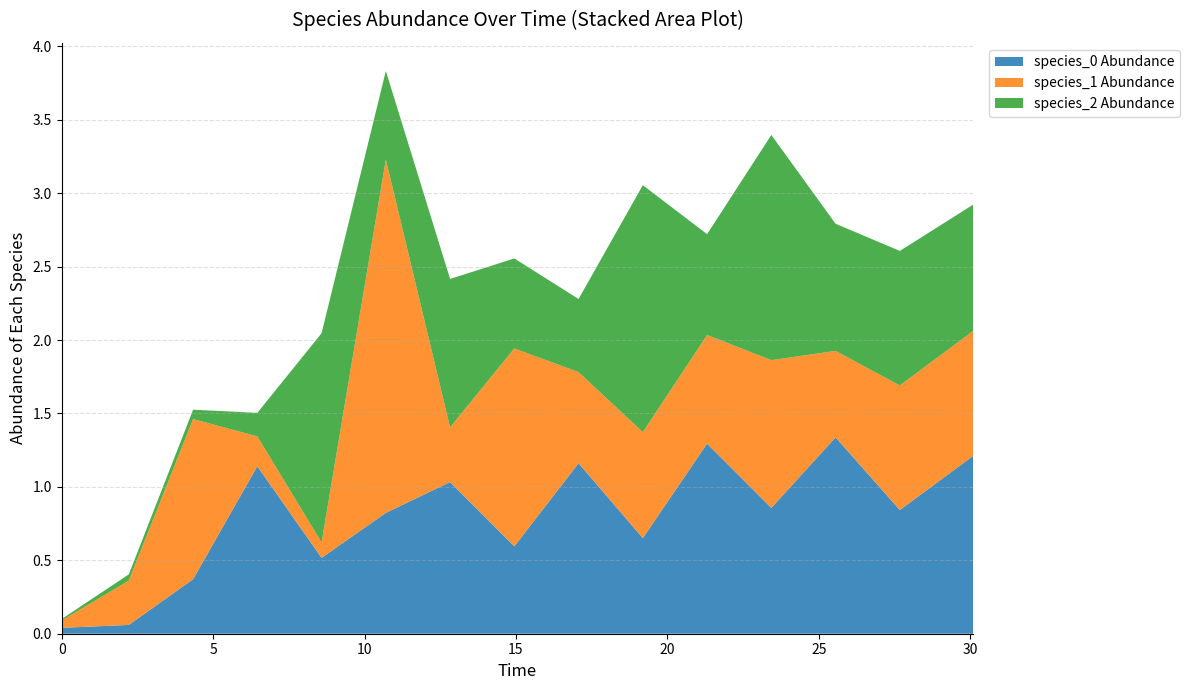

Which series ends up on top after the final intersection of species_2 and species_1?

species_2